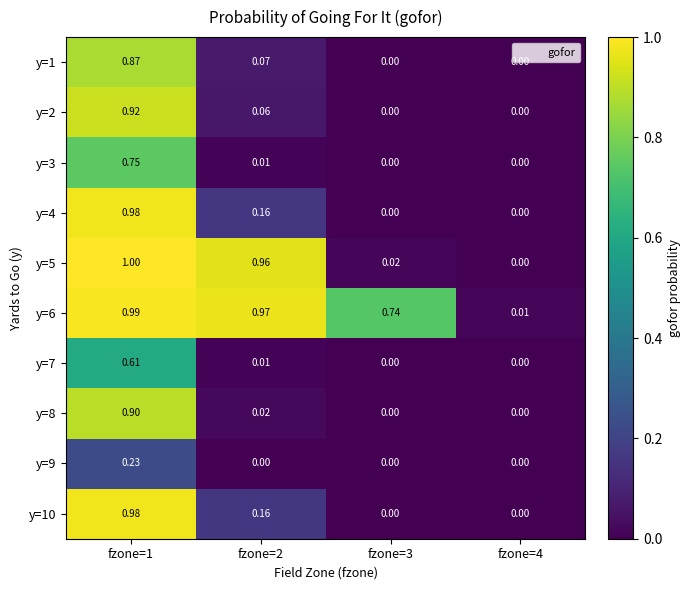

Reading left to right, list all the values displayed in this chart.

y=1: fzone=1=0.9	fzone=2=0.1	fzone=3=0.0	fzone=4=0.0
y=2: fzone=1=0.9	fzone=2=0.1	fzone=3=0.0	fzone=4=0.0
y=3: fzone=1=0.8	fzone=2=0.0	fzone=3=0.0	fzone=4=0.0
y=4: fzone=1=1.0	fzone=2=0.2	fzone=3=0.0	fzone=4=0.0
y=5: fzone=1=1.0	fzone=2=1.0	fzone=3=0.0	fzone=4=0.0
y=6: fzone=1=1.0	fzone=2=1.0	fzone=3=0.7	fzone=4=0.0
y=7: fzone=1=0.6	fzone=2=0.0	fzone=3=0.0	fzone=4=0.0
y=8: fzone=1=0.9	fzone=2=0.0	fzone=3=0.0	fzone=4=0.0
y=9: fzone=1=0.2	fzone=2=0.0	fzone=3=0.0	fzone=4=0.0
y=10: fzone=1=1.0	fzone=2=0.2	fzone=3=0.0	fzone=4=0.0